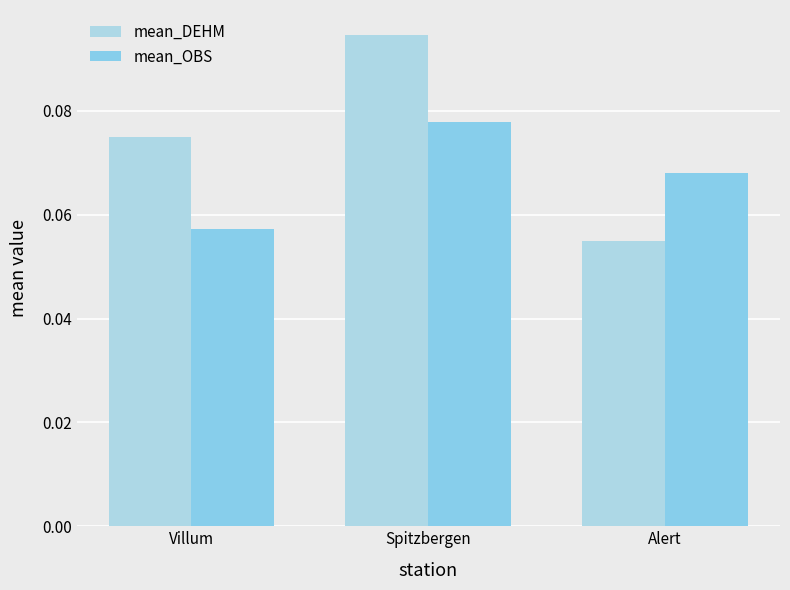

At which category does the chart reach its minimum across all series?

Alert